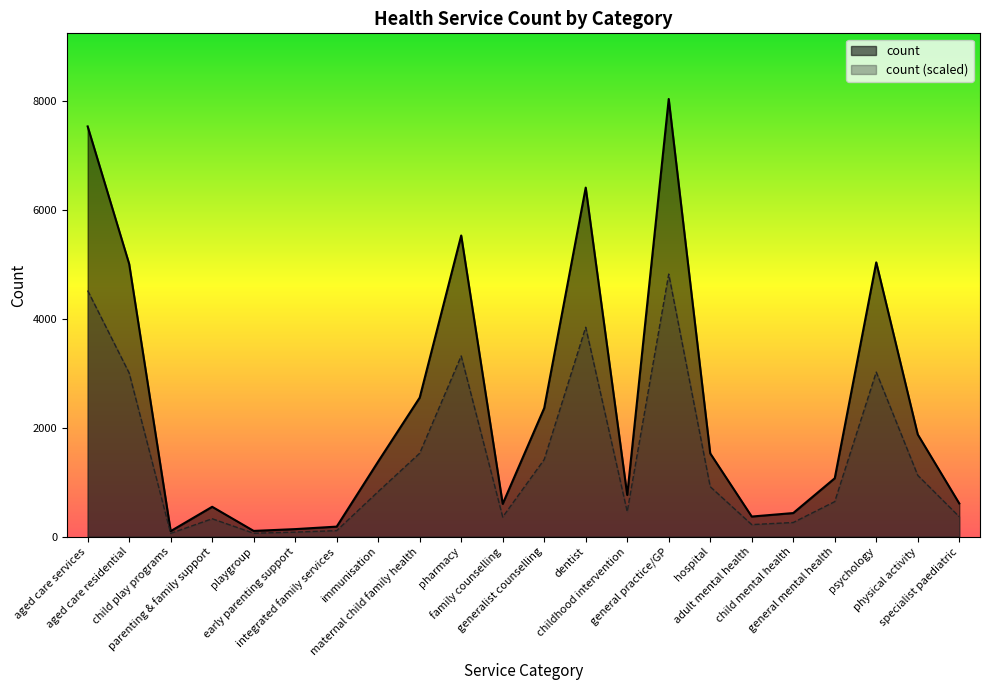

At which category does the data reach its first local valley?

child play programs